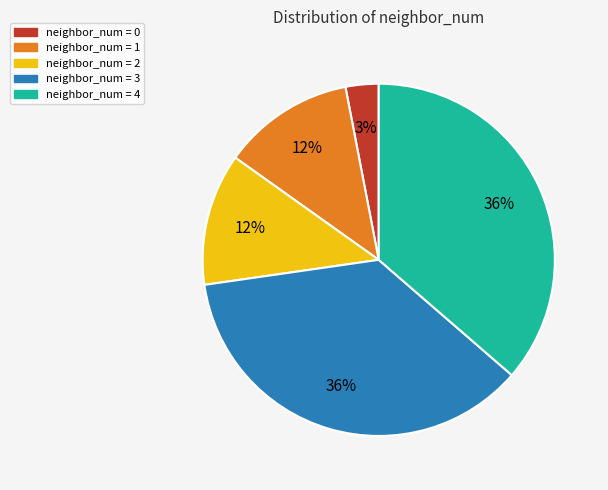

Is there a majority slice in this chart?

No